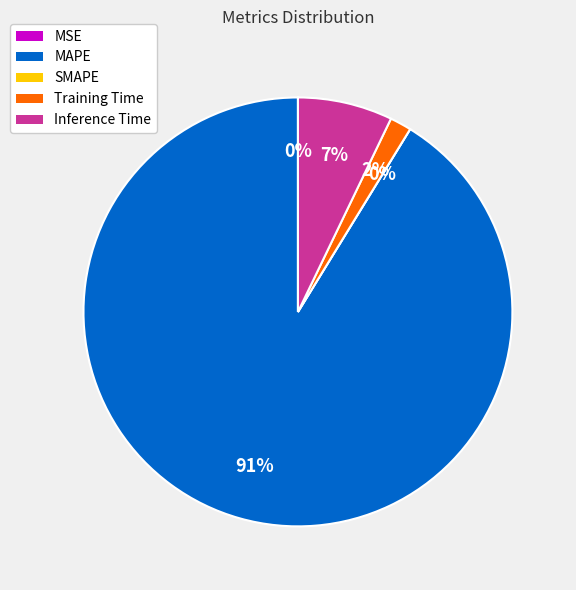

What is the change in value from MAPE to Inference Time?

-11.0